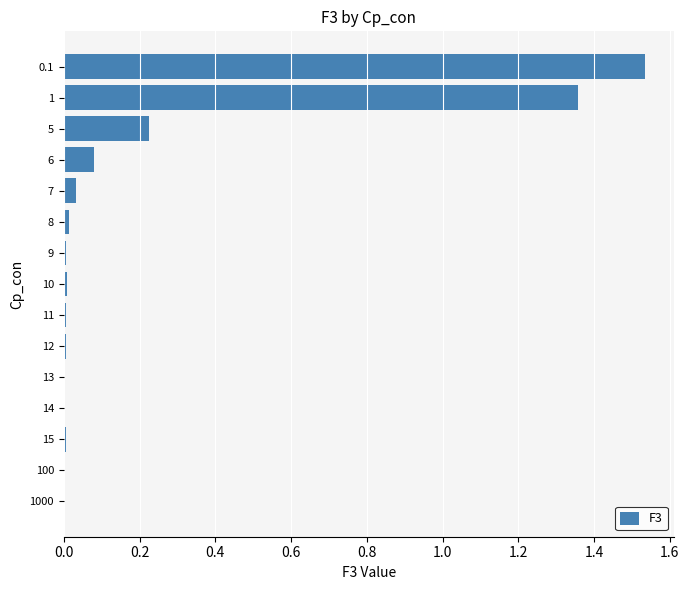

How many series are shown in this chart?

1